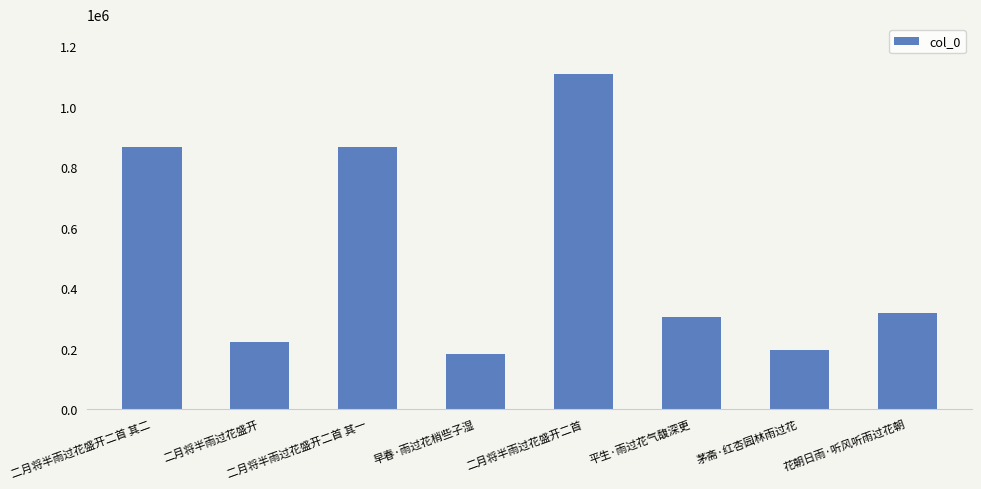

What is the label of the 5th bar from the right?

早春·雨过花梢些子湿